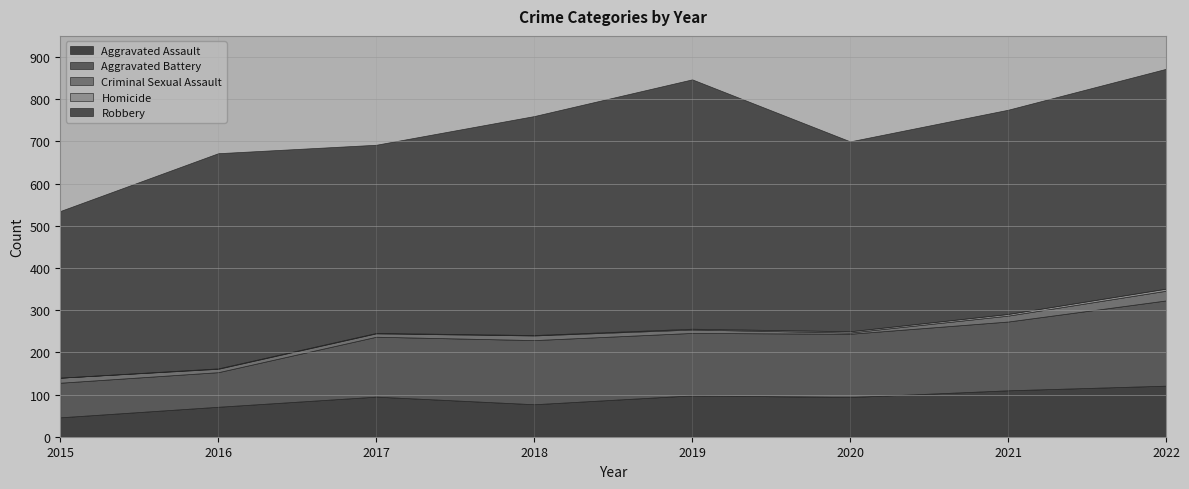

True or false: Criminal Sexual Assault has a value of 11 at 2018.

True